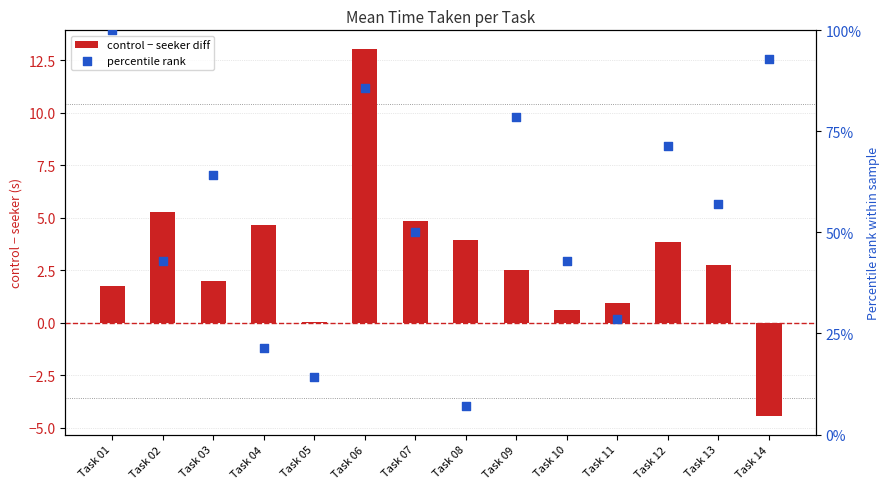

At how many categories does at least one series exceed 69?

5